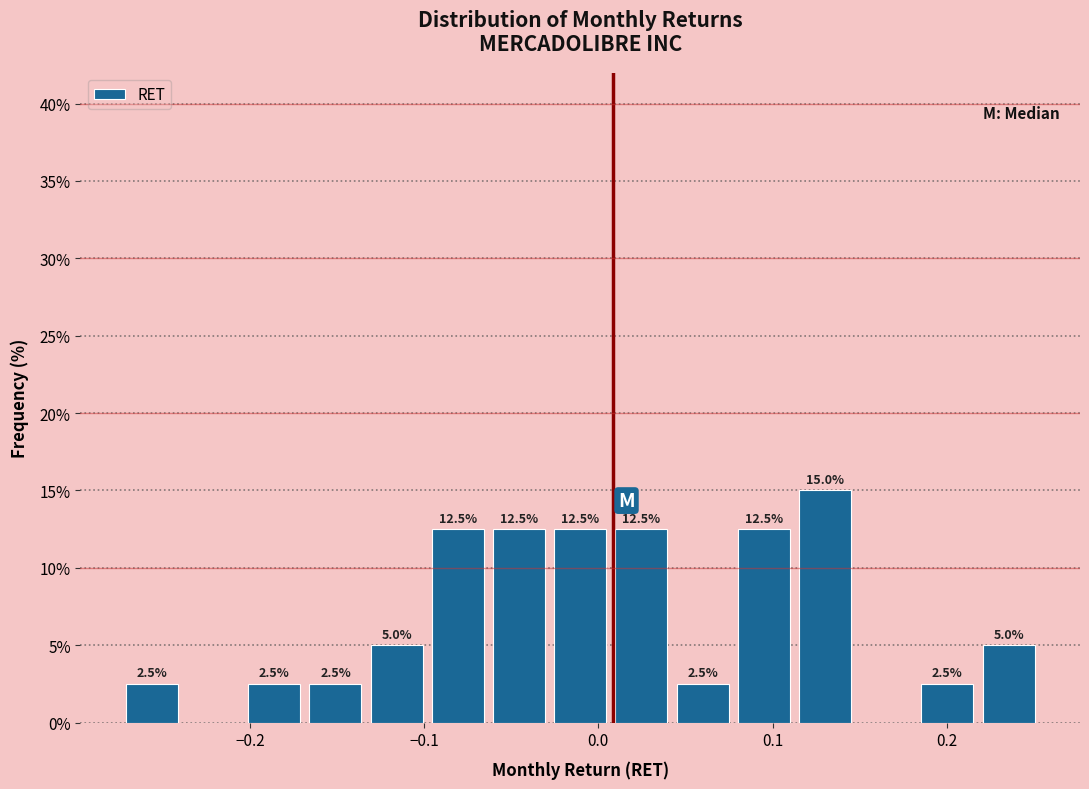

Read against the x-axis, roughly where is the centre of the tallest bar?

0.13